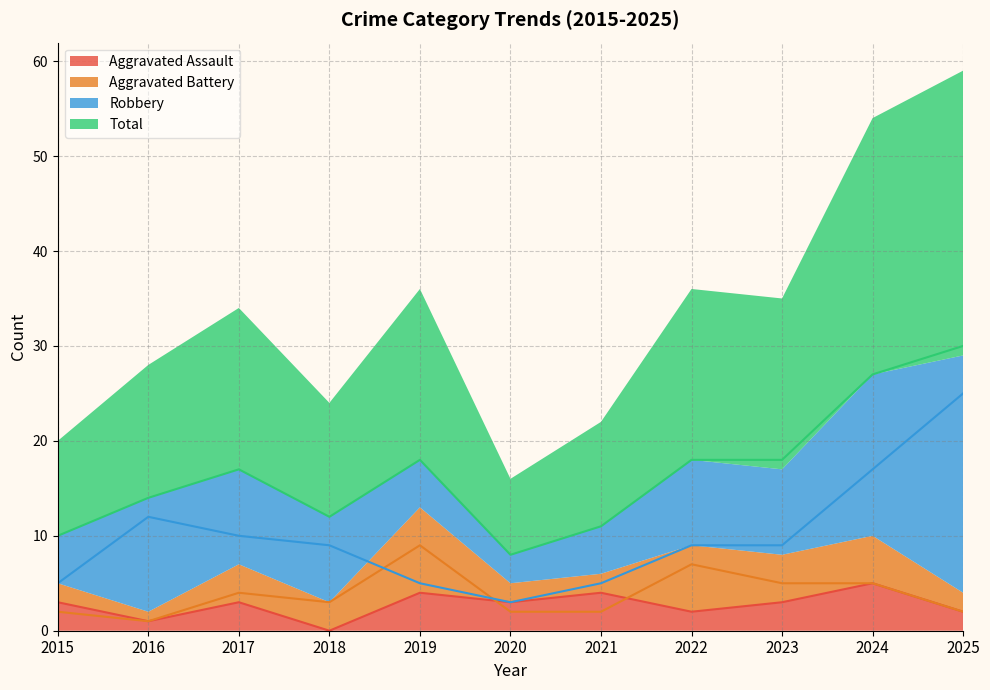

True or false: Aggravated Battery has a value of 3 at 2025.

False